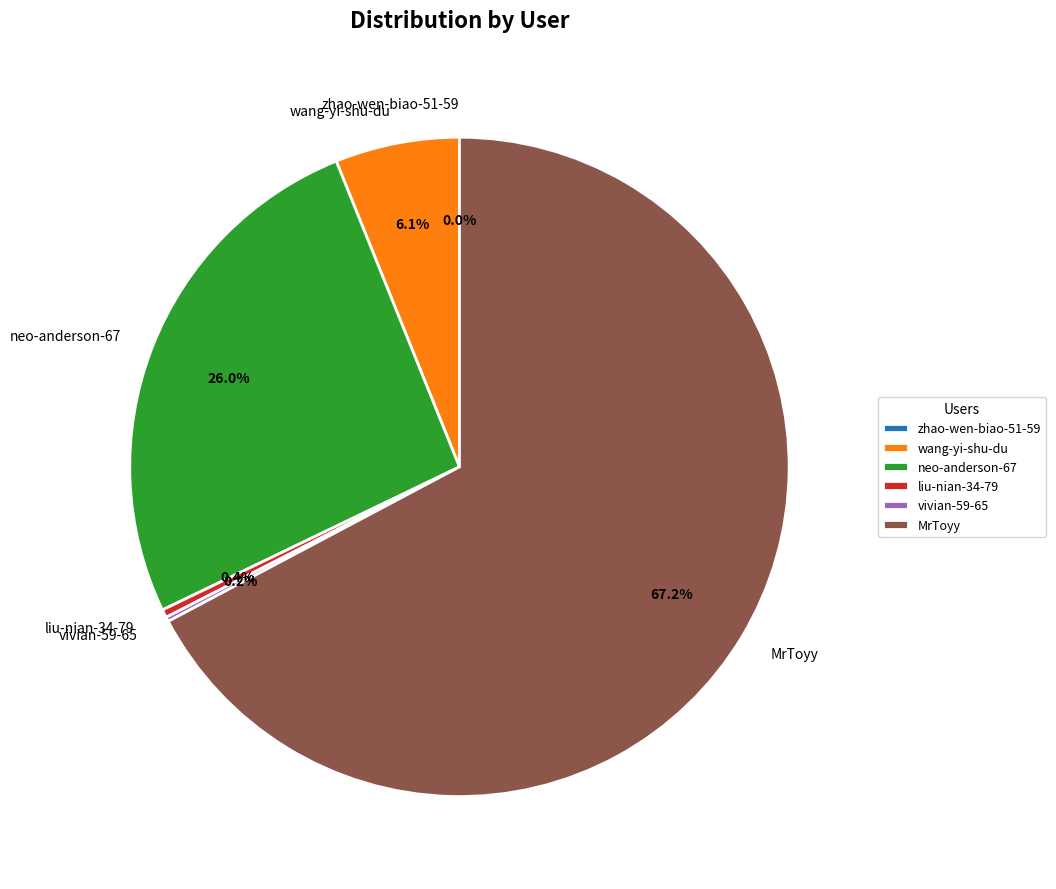

Is the sum of liu-nian-34-79 and MrToyy greater than half?

Yes